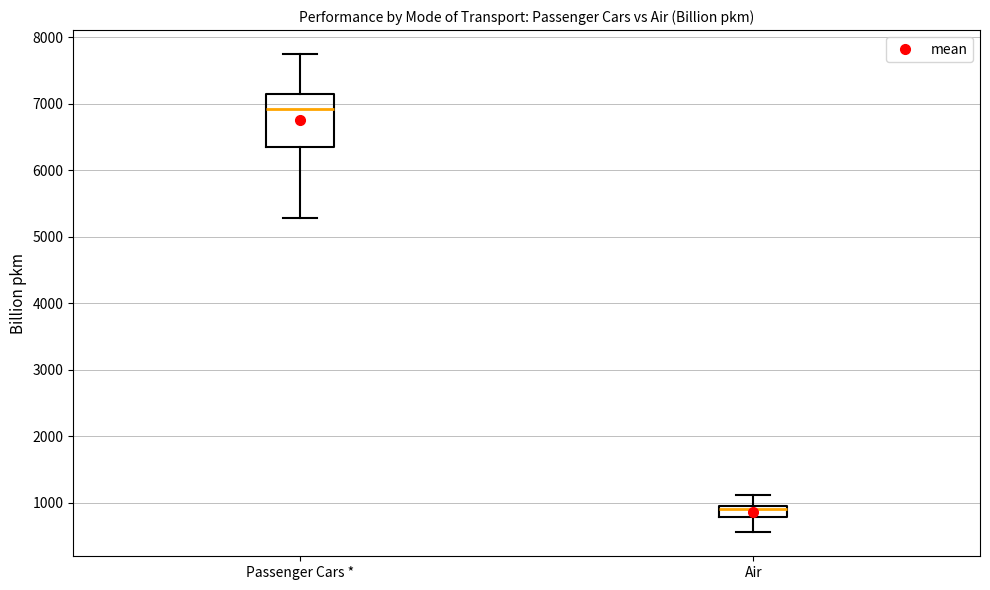

Reading left to right, transcribe this box plot: for each box, give where its median line is, the range the box spans, and where its two whiskers end, as read against the y-axis. The values are not printed on the chart, so give them approximately, as read against the axis.

Passenger Cars *: median 6900, box 6400 to 7200, whiskers 5300 to 7800
Air: median 900 (just below the box's upper edge), box 800 to 900, whiskers 600 to 1100